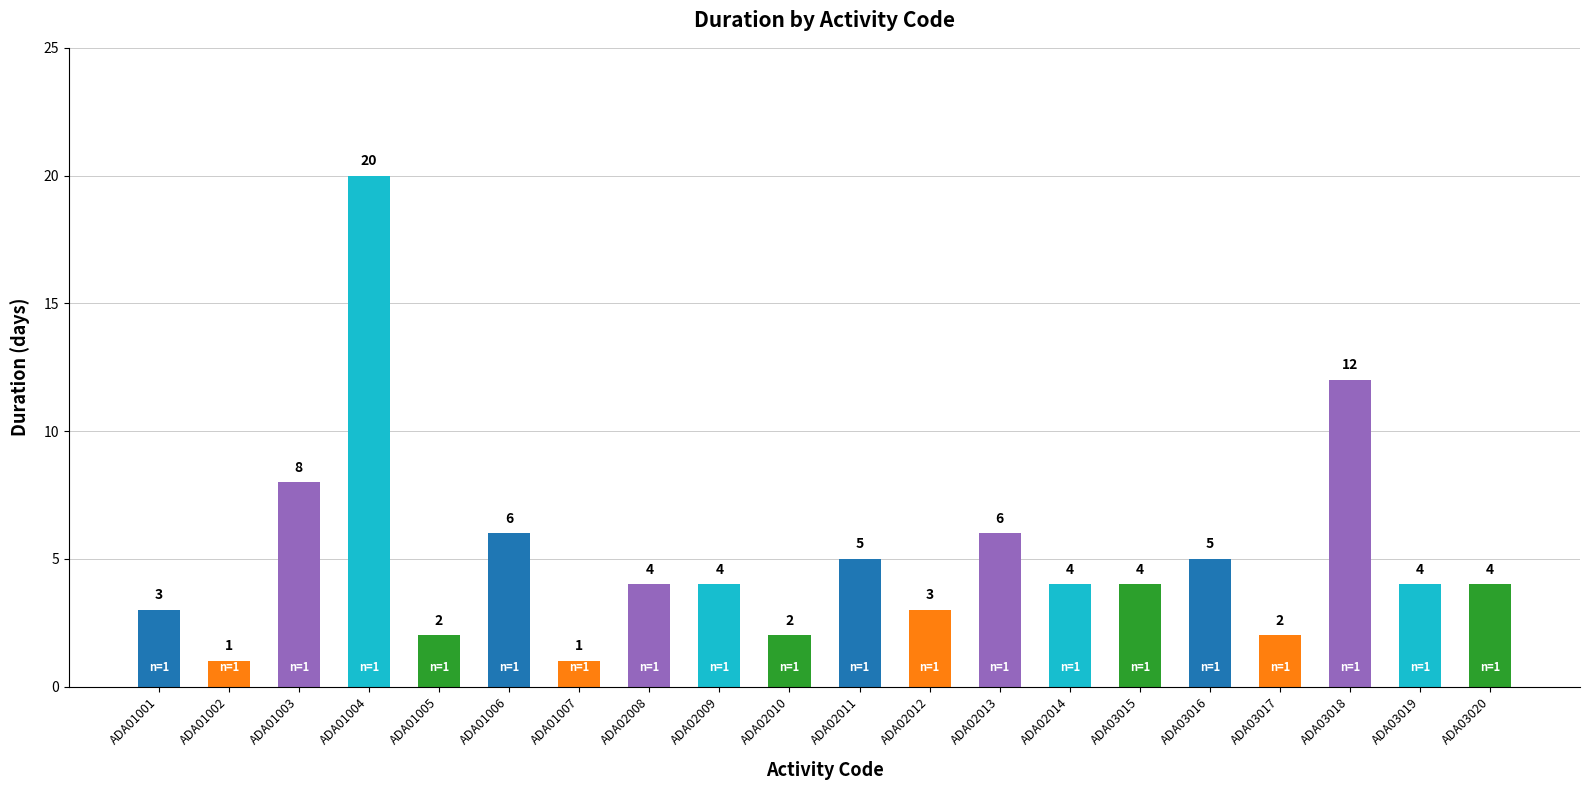

Reading right to left, transcribe all the data shown in this chart.

ADA03020=4	ADA03019=4	ADA03018=12	ADA03017=2	ADA03016=5	ADA03015=4	ADA02014=4	ADA02013=6	ADA02012=3	ADA02011=5	ADA02010=2	ADA02009=4	ADA02008=4	ADA01007=1	ADA01006=6	ADA01005=2	ADA01004=20	ADA01003=8	ADA01002=1	ADA01001=3